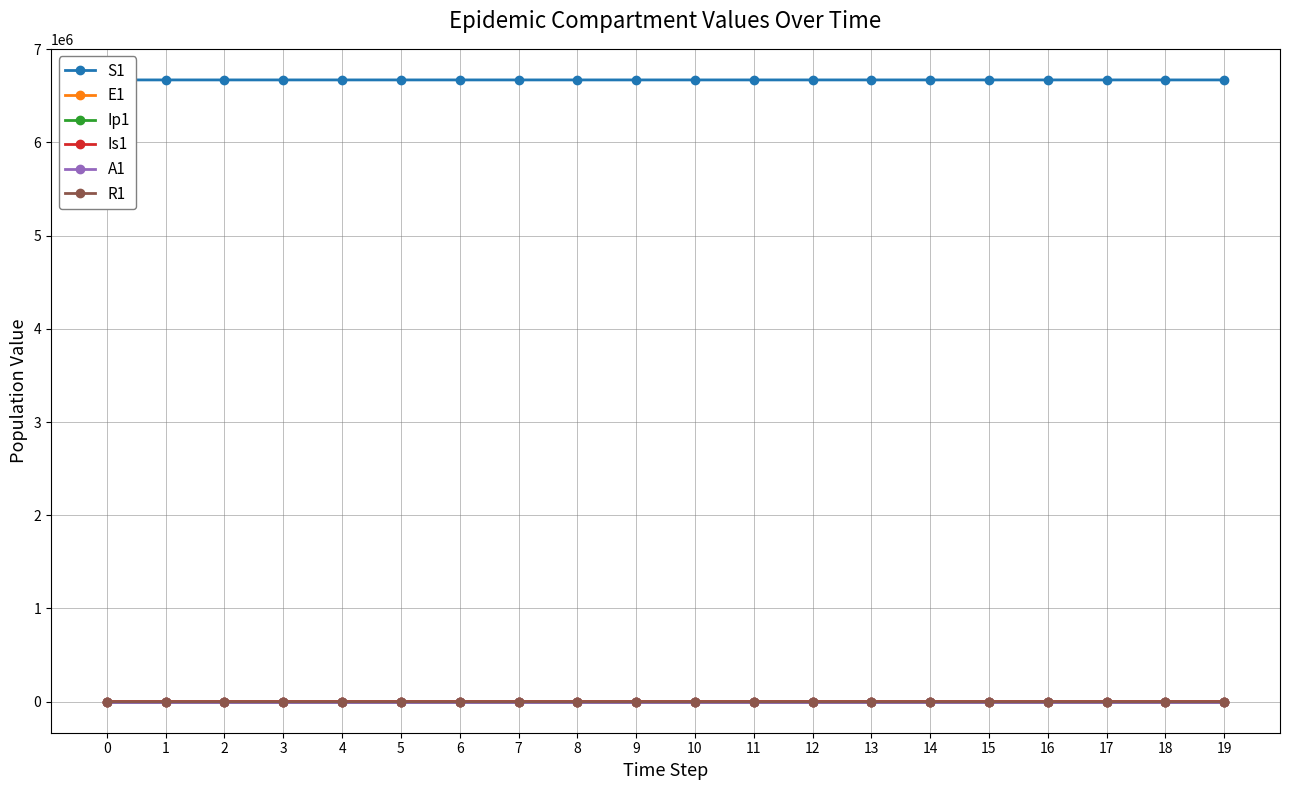

Does the chart have visible grid lines?

Yes